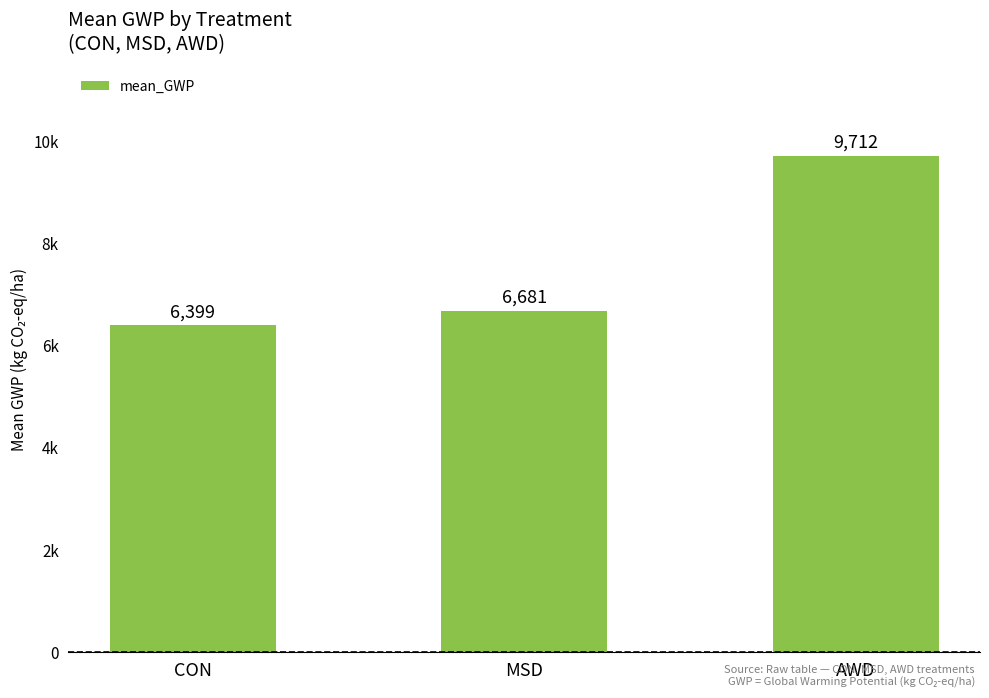

What is the smallest value displayed?

6399.3